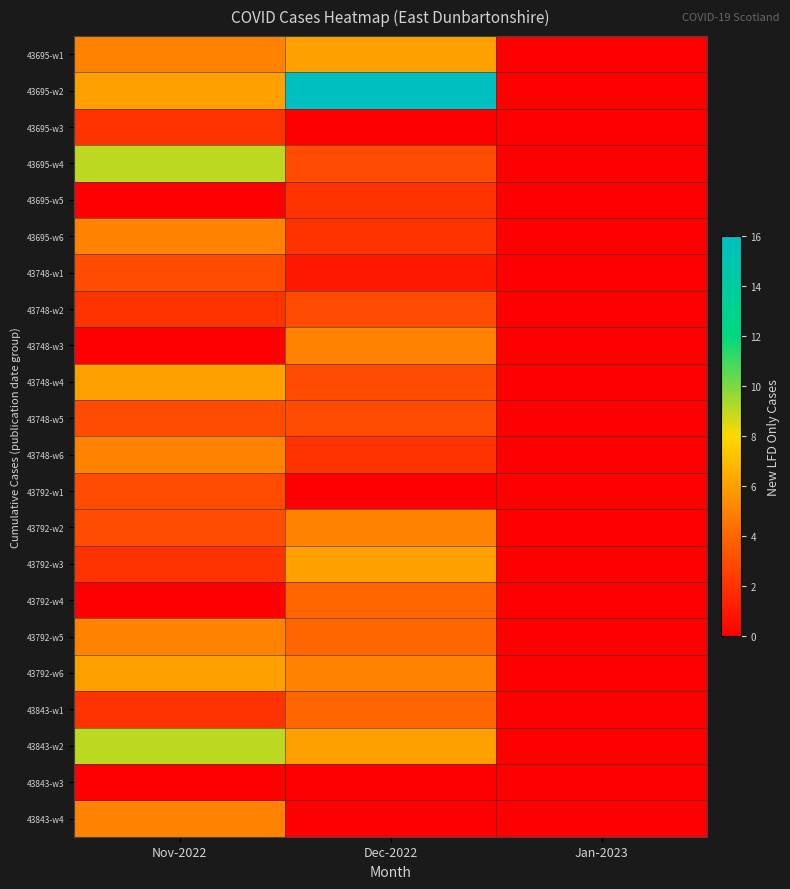

Which label corresponds to the smallest value in the chart?

Jan-2023